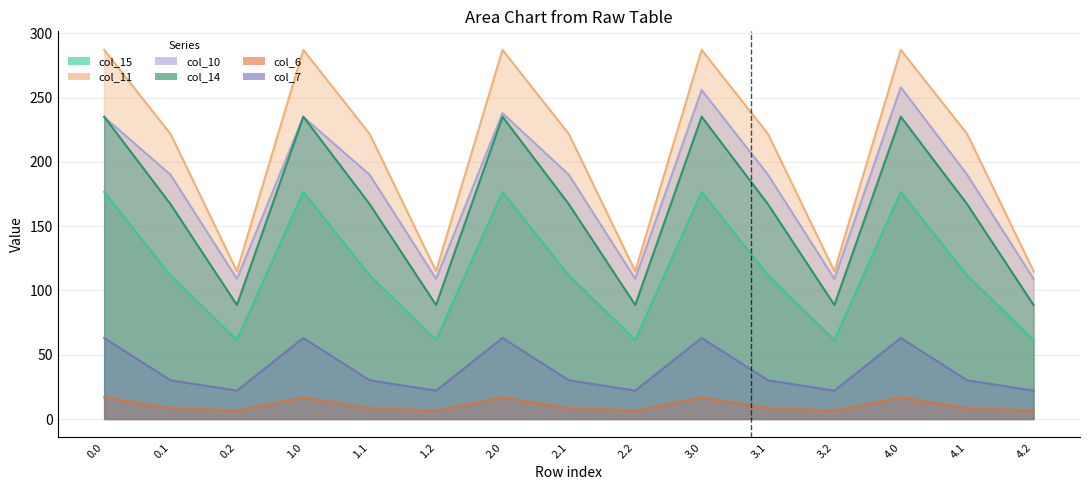

Is it true that col_14 equals 88.8 at 1.2?

True